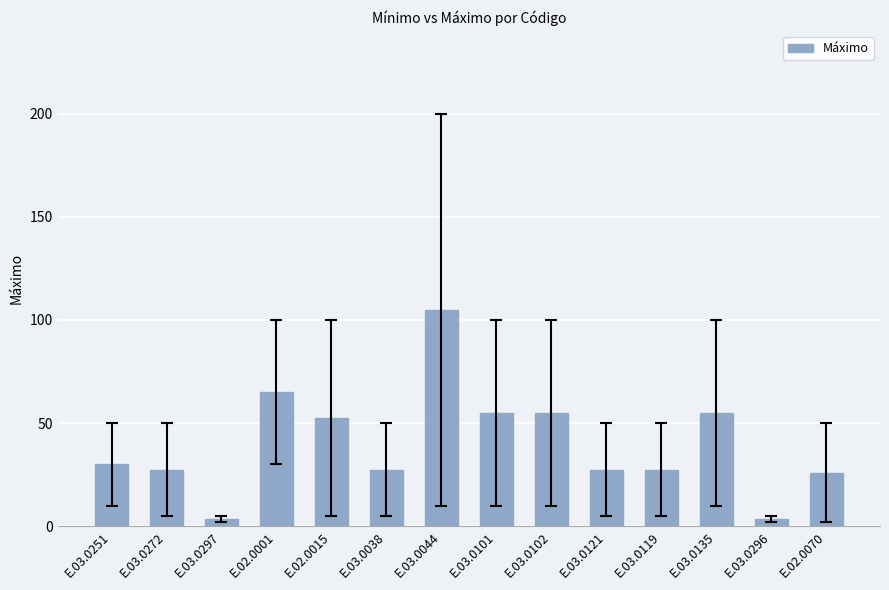

Read the value at E.03.0044.

105.0